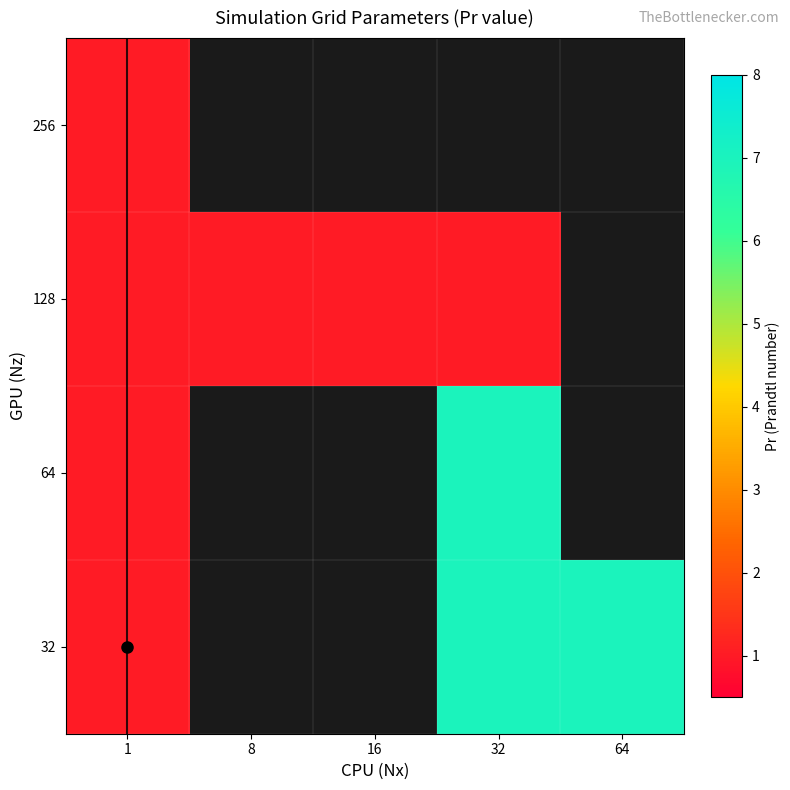

Which category has the highest value across all series?

32